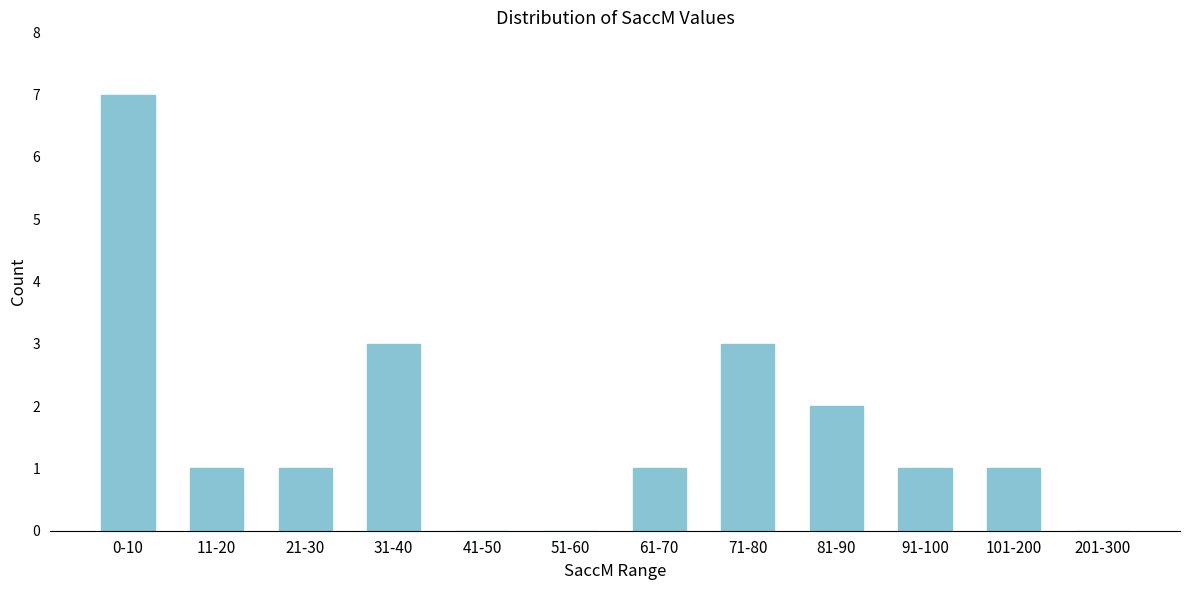

Reading left to right, what are all the values shown in this chart?

0-10=7	11-20=1	21-30=1	31-40=3	41-50=0	51-60=0	61-70=1	71-80=3	81-90=2	91-100=1	101-200=1	201-300=0